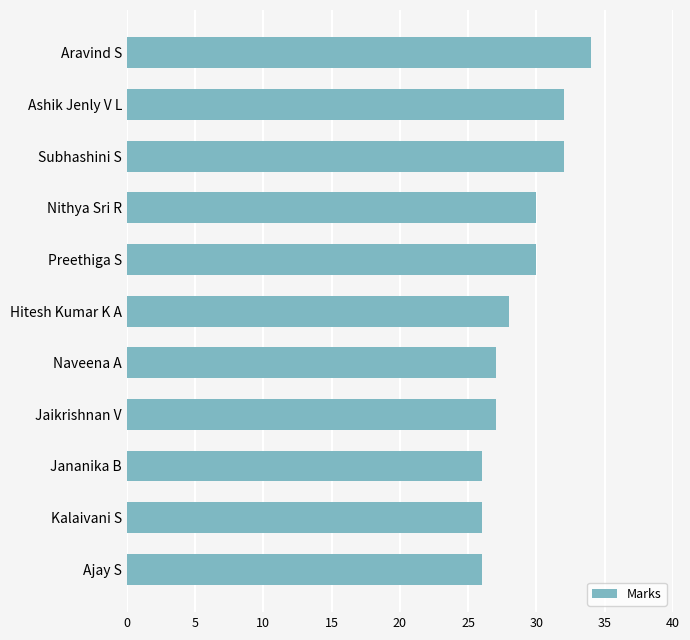

True or false: the data shows 27 at Jaikrishnan V.

True